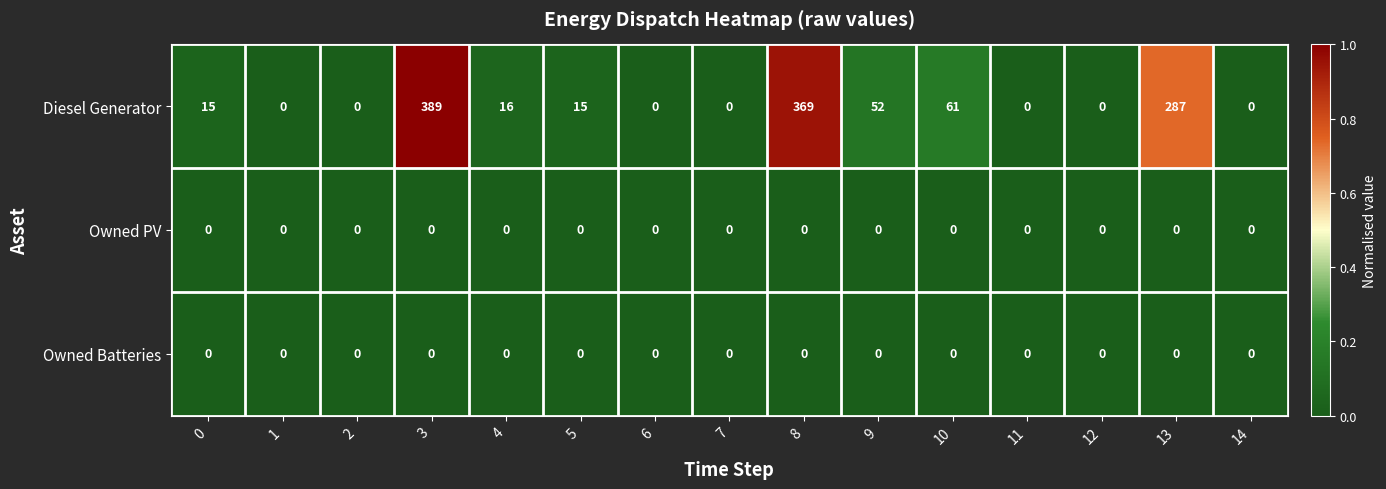

Between 4 and 14, which series saw the biggest shift?

Diesel Generator